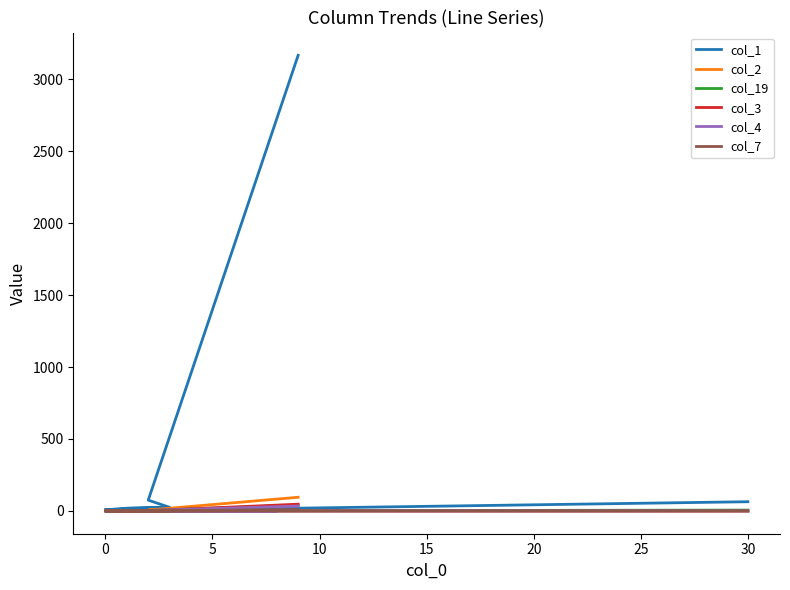

Does the chart display data point markers on the line(s)?

No